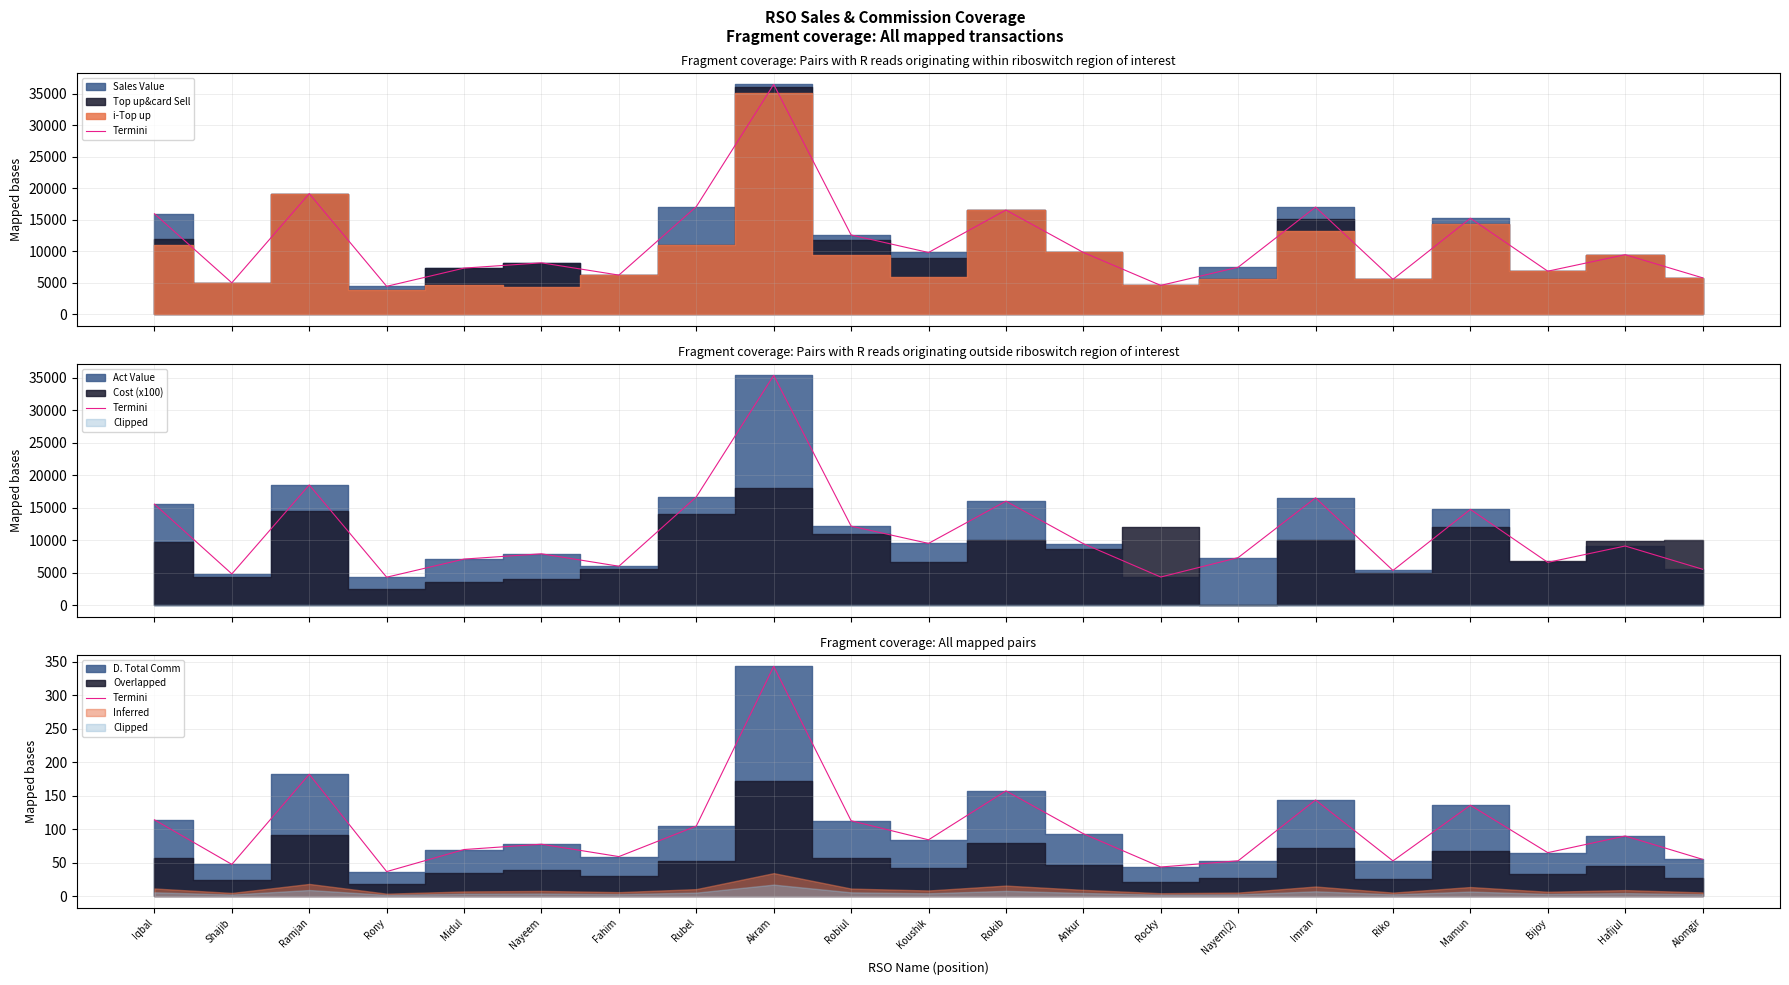

What is the value of the 18th point from the left?

135.8